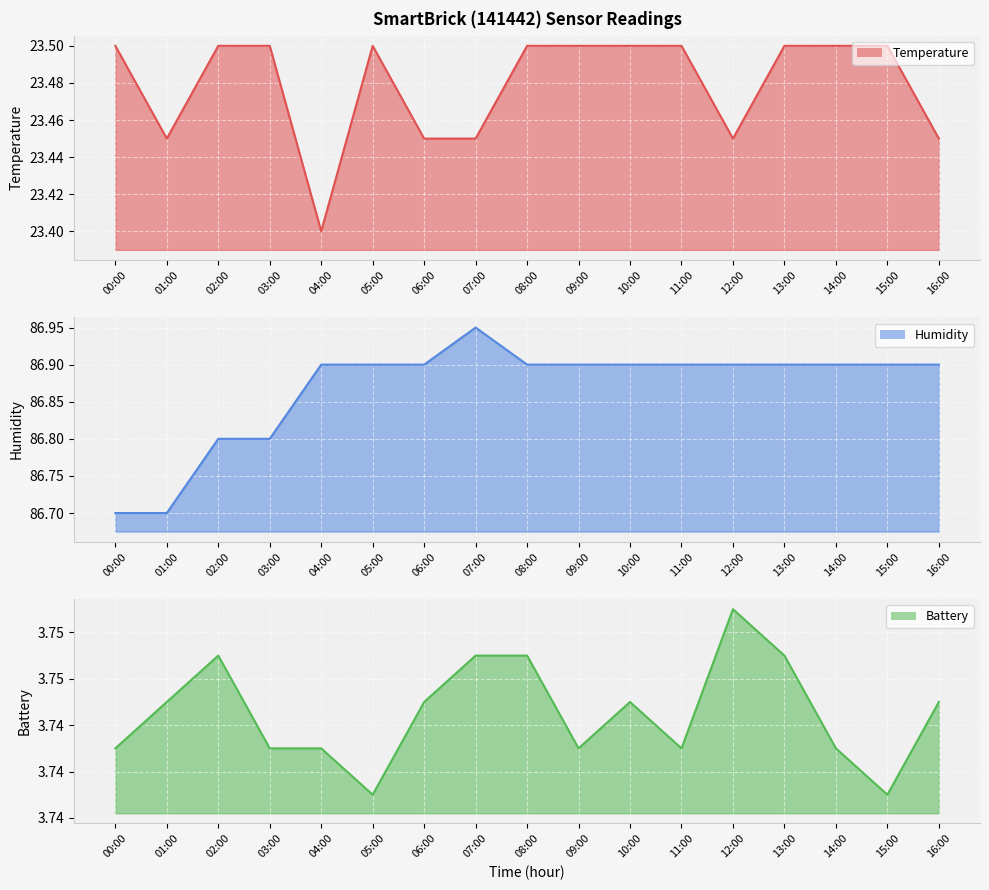

At which category does Humidity reach its first local peak?

07:00